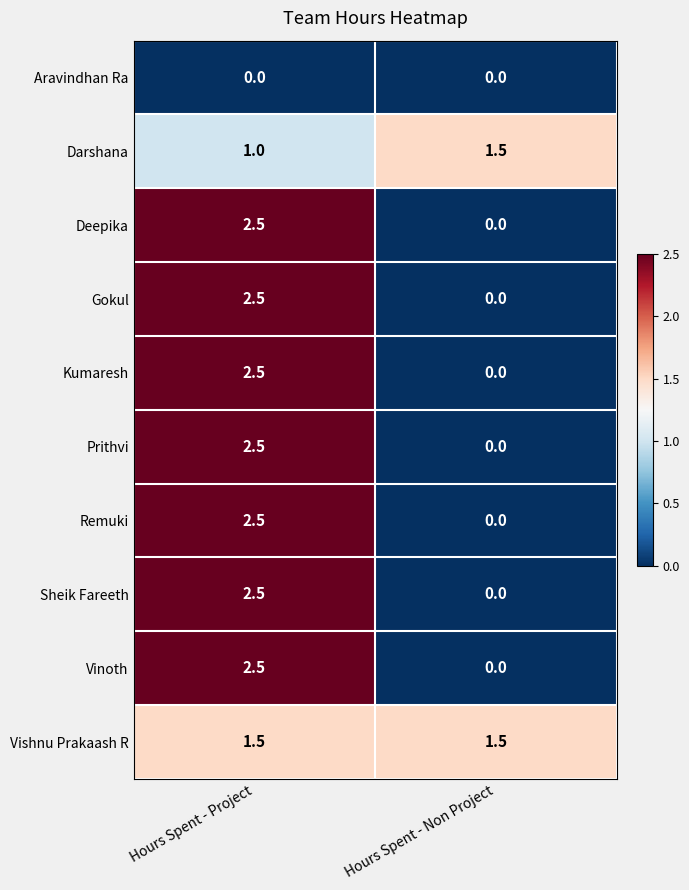

At which label does Sheik Fareeth reach its peak?

Hours Spent - Project